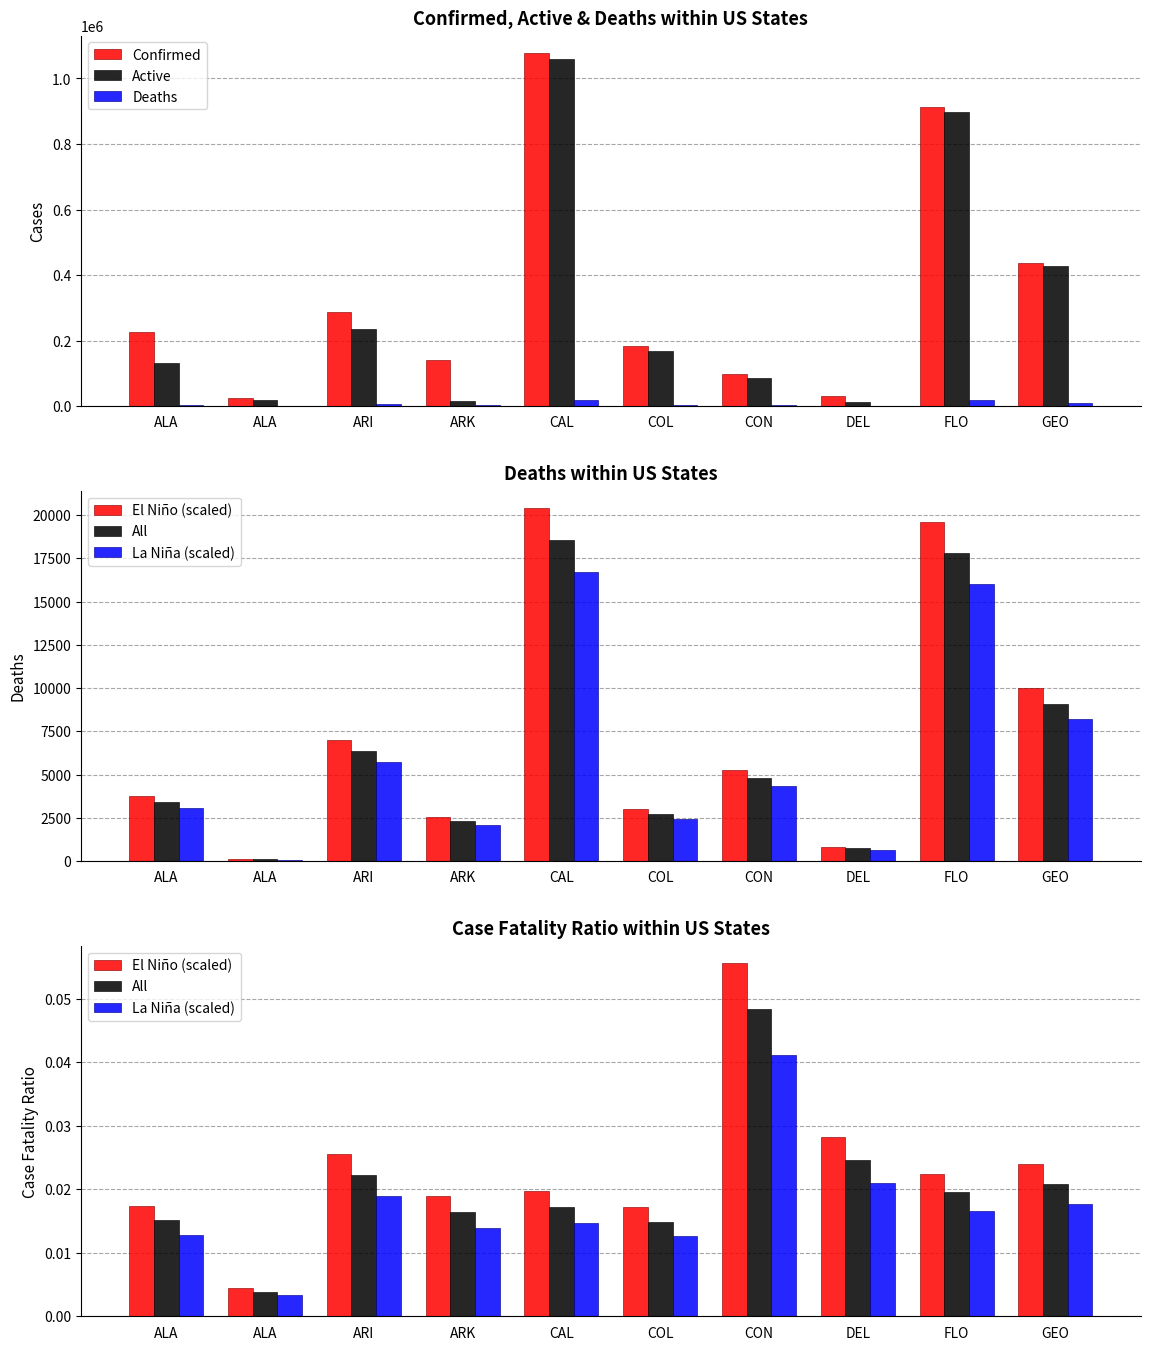

Rank the categories by El Niño (scaled) value from highest to lowest.

CON, DEL, ARI, GEO, FLO, CAL, ARK, ALA, COL, ALA